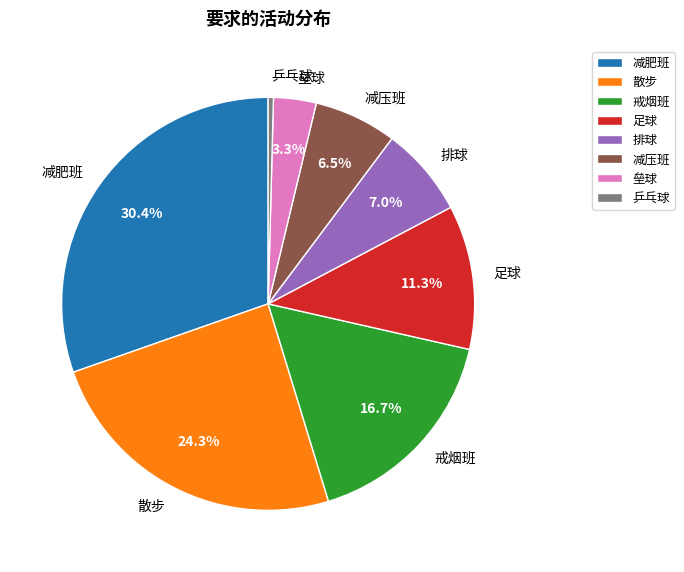

Is 散步 the majority of the pie?

No